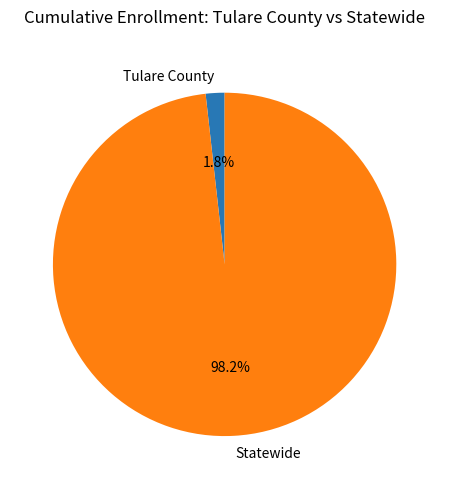

To the nearest percent, what is the difference between the Tulare County and Statewide slice percentages?

96%